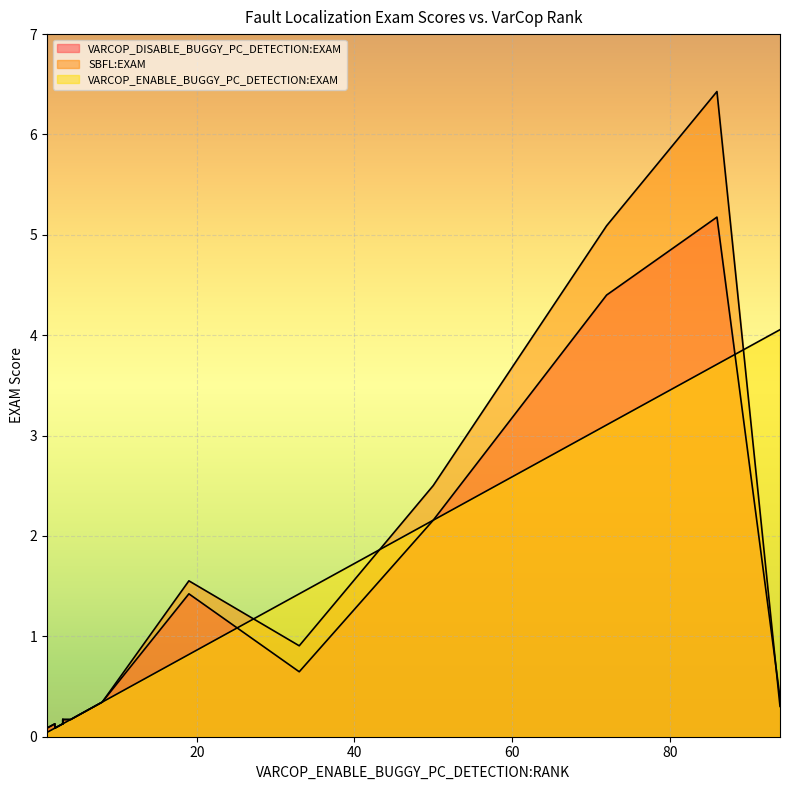

List the labels in order of VARCOP_ENABLE_BUGGY_PC_DETECTION:EXAM value, smallest first.

1, 1, 1, 1, 1, 2, 2, 3, 3, 3, 3, 4, 5, 8, 19, 33, 50, 72, 86, 94